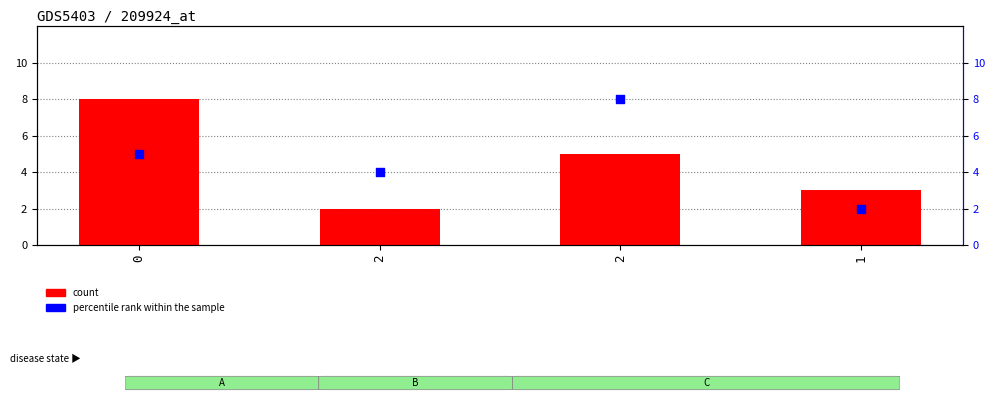

Which series reaches the maximum Y coordinate?

count